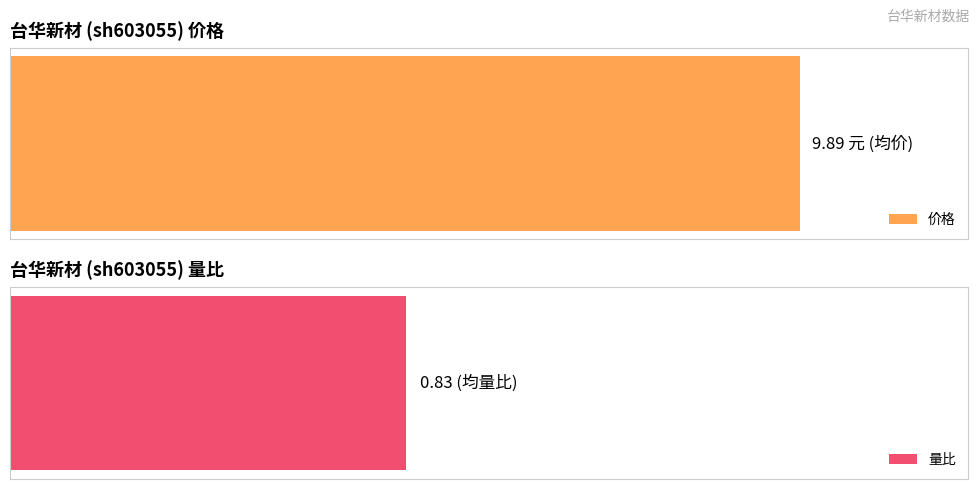

What are all the series names shown in the legend?

价格, 量比